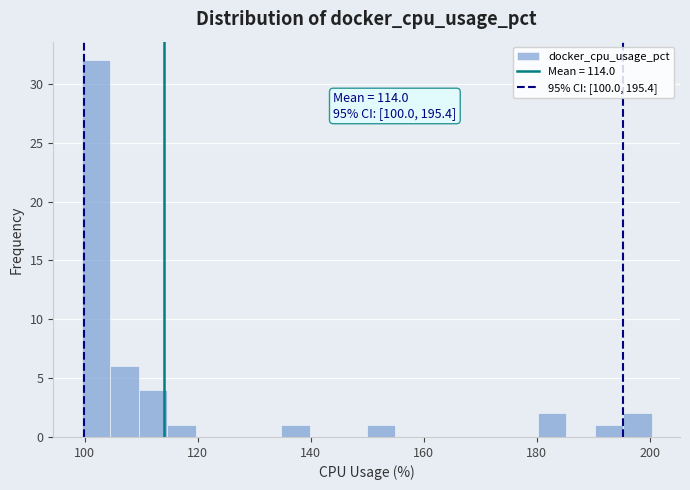

Read against the x-axis, roughly where is the centre of the tallest bar?

102